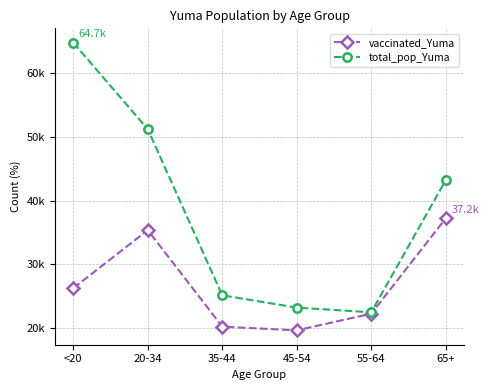

True or false: total_pop_Yuma and vaccinated_Yuma cross at least once.

False